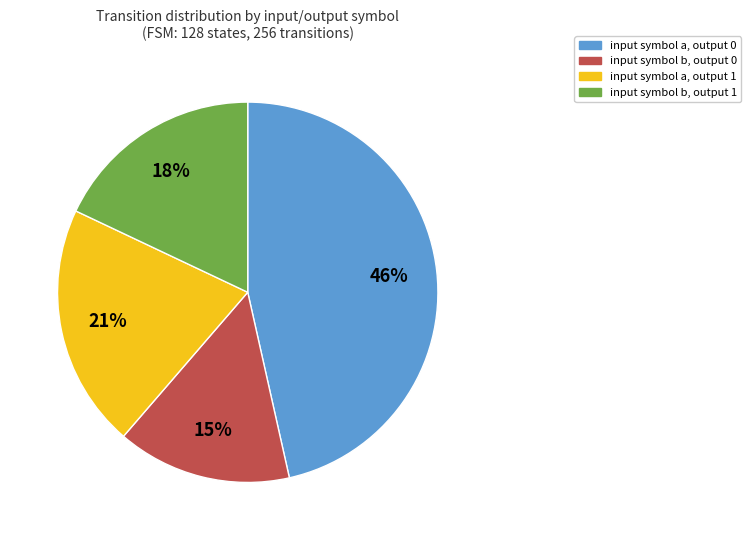

Between input symbol b, output 0 and input symbol b, output 1, which is larger?

input symbol b, output 1